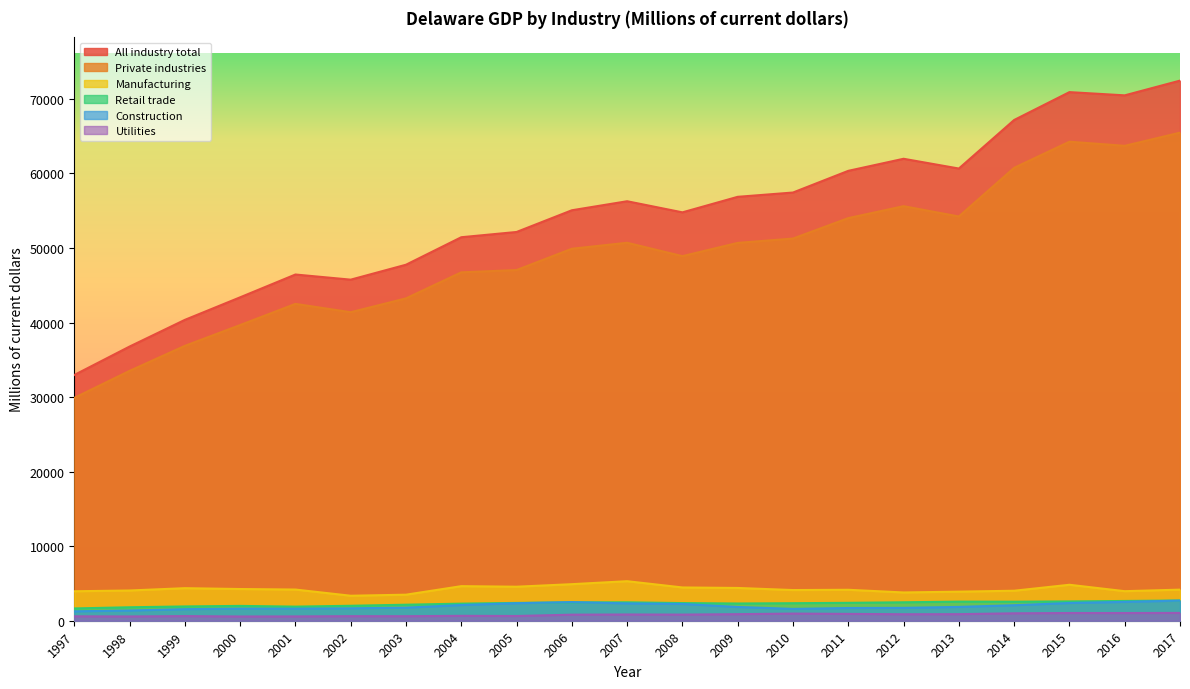

What is the value of the Private industries point at the 10th from the left?

49906.5